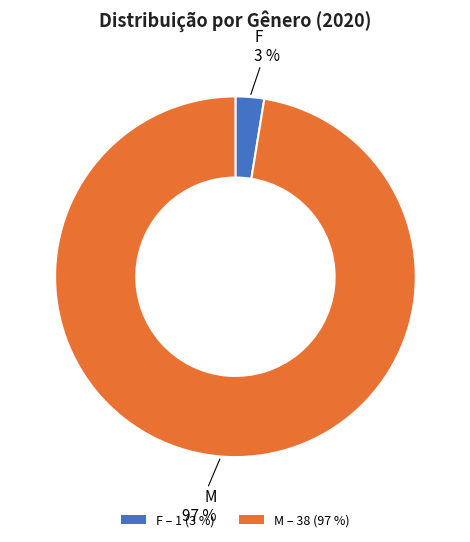

Rank the categories by value from highest to lowest.

M, F